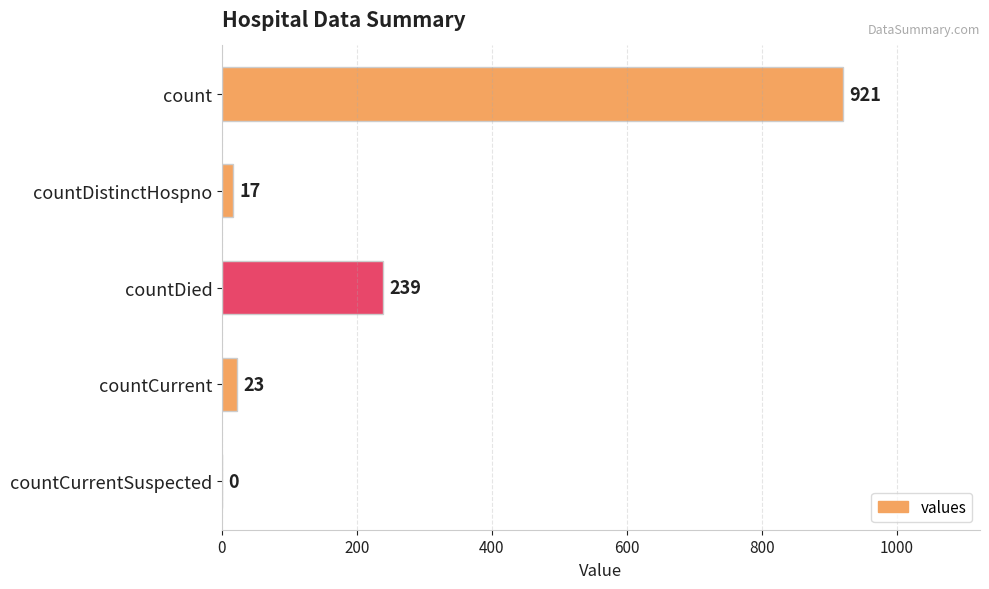

What is the maximum value shown in the chart?

921